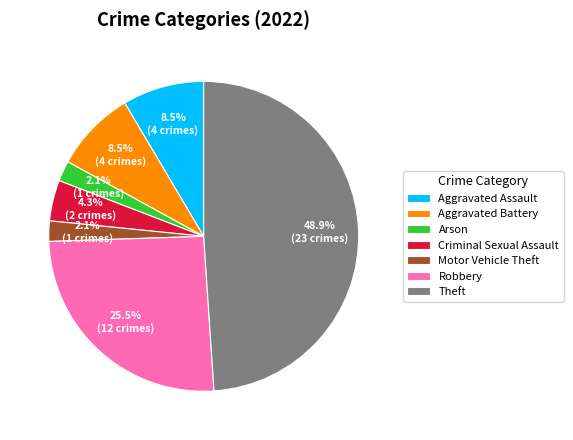

Between Criminal Sexual Assault and Motor Vehicle Theft, which is larger?

Criminal Sexual Assault